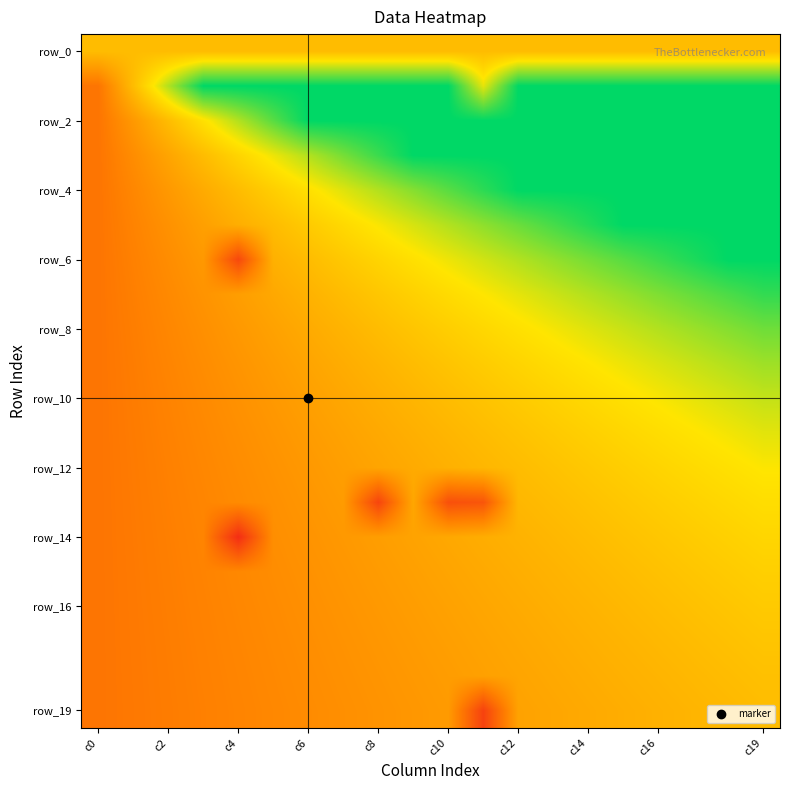

Which series has the largest range (max minus min)?

row_6